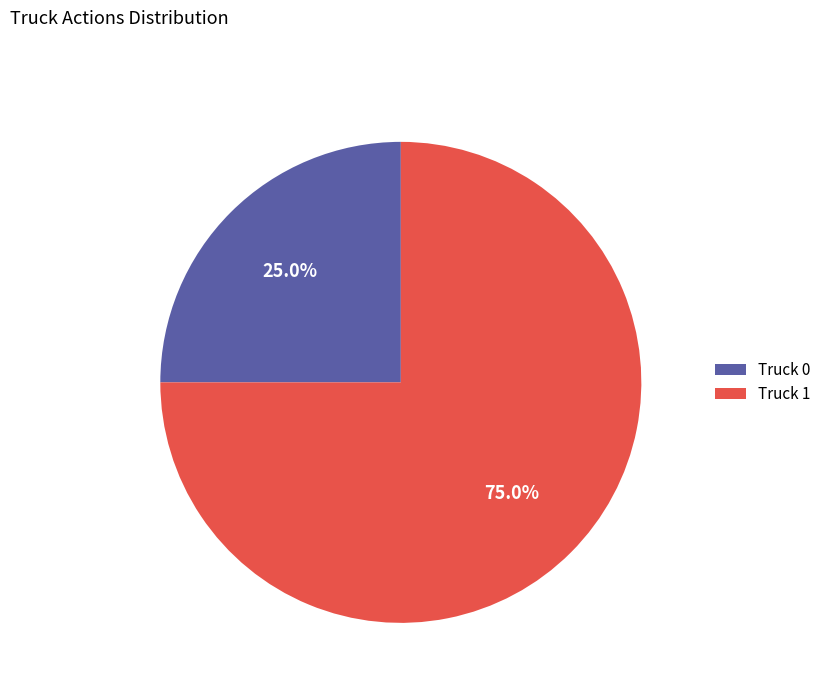

What is the ratio of the value at Truck 1 to the value at Truck 0?

3.0